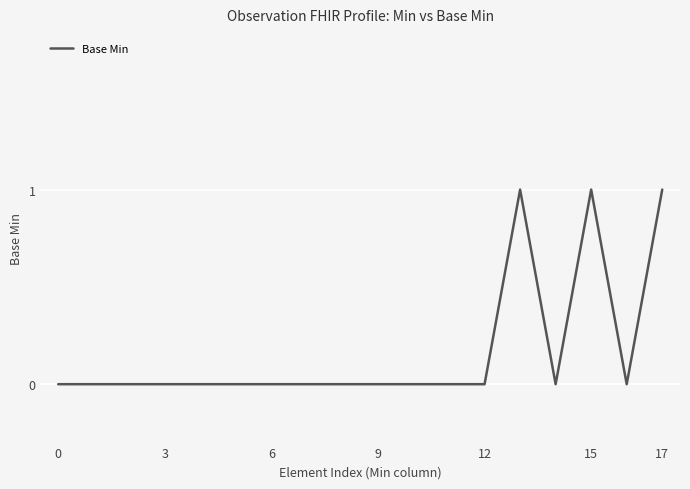

Does the chart have visible grid lines?

Yes